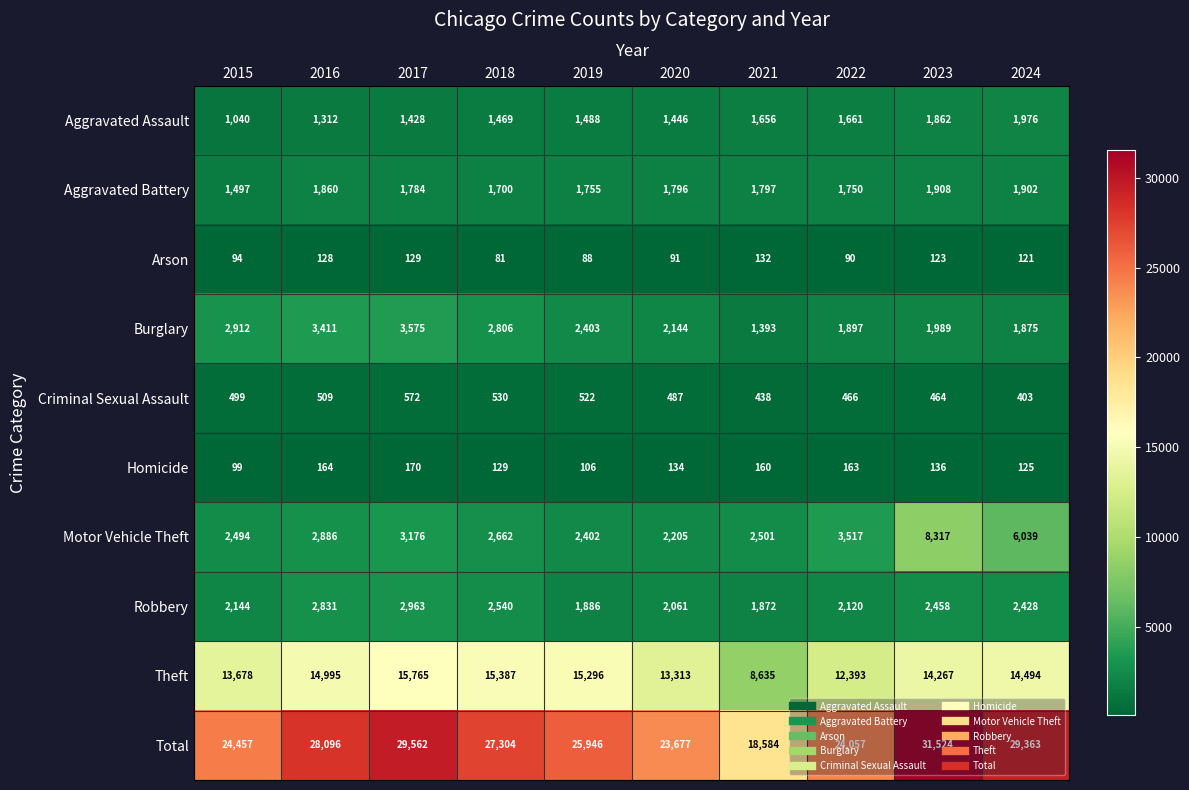

What is the total value across all series at 2017?

59124